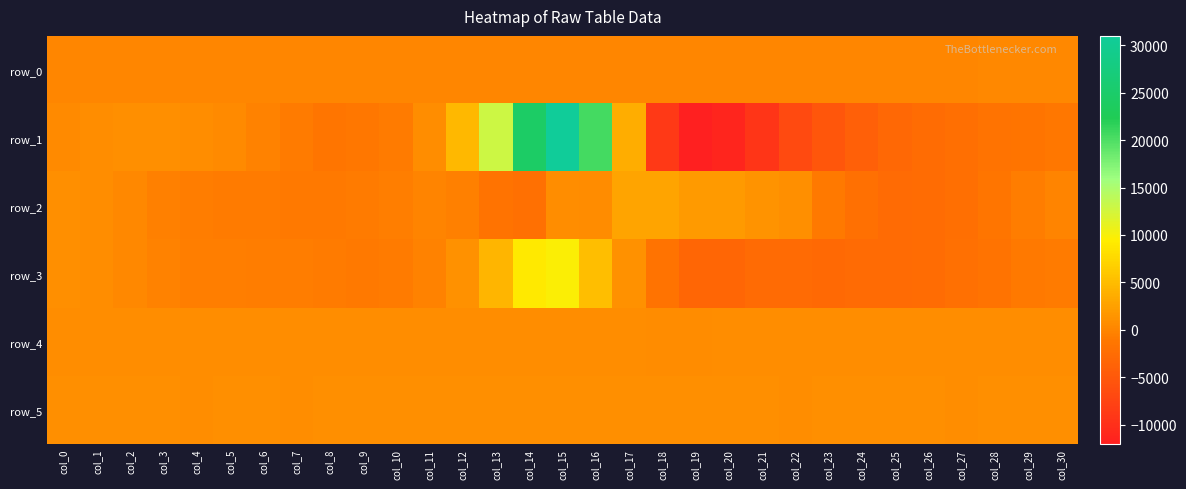

Which series has the largest range (max minus min)?

row_1